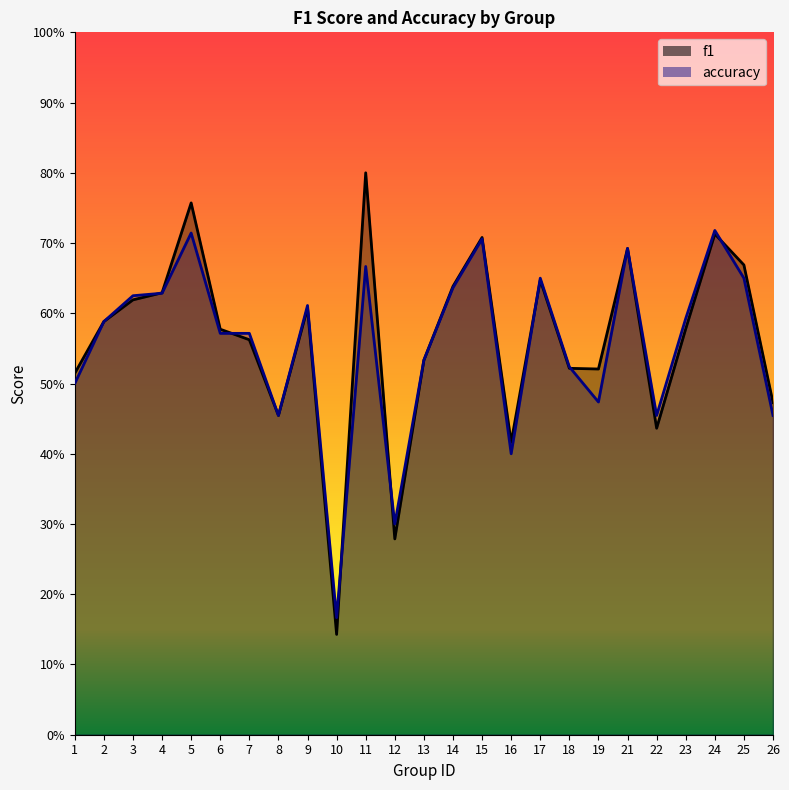

Which label corresponds to the smallest value in the chart?

10